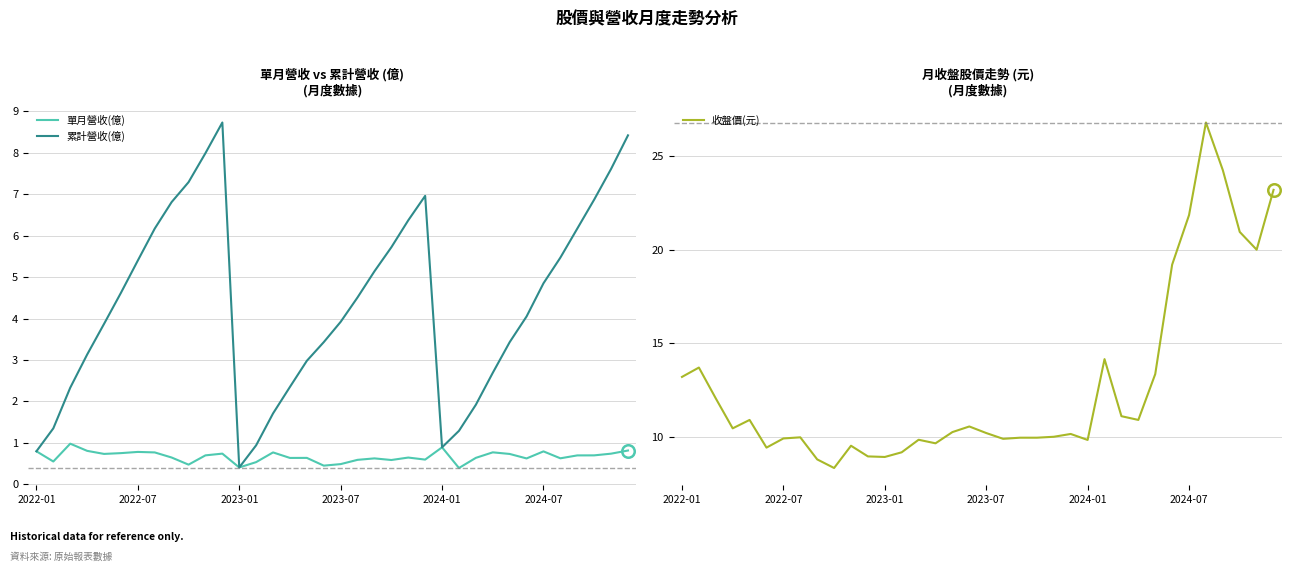

True or false: 累計營收(億) has a value of 3.9 at 2023-07.

True